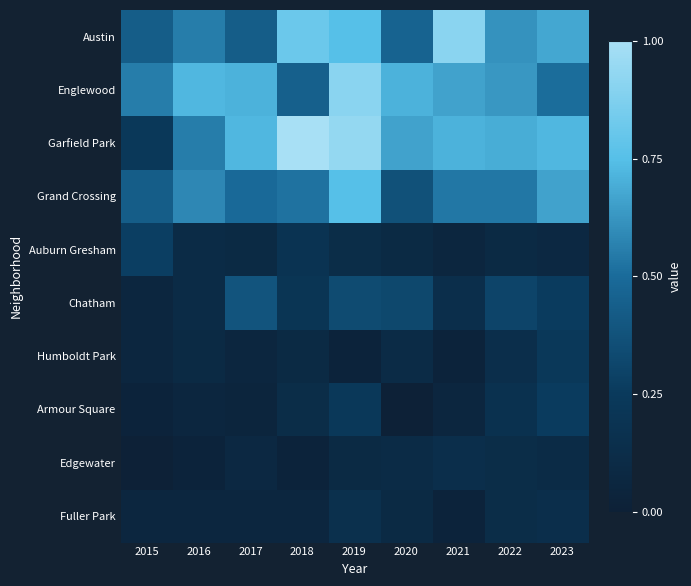

Reading left to right, list all the values displayed in this chart.

Austin: 2015=0.4	2016=0.6	2017=0.4	2018=0.8	2019=0.8	2020=0.5	2021=0.9	2022=0.6	2023=0.7
Englewood: 2015=0.6	2016=0.7	2017=0.7	2018=0.4	2019=0.9	2020=0.7	2021=0.7	2022=0.6	2023=0.5
Garfield Park: 2015=0.2	2016=0.6	2017=0.7	2018=1.0	2019=0.9	2020=0.7	2021=0.7	2022=0.7	2023=0.7
Grand Crossing: 2015=0.4	2016=0.6	2017=0.5	2018=0.5	2019=0.8	2020=0.4	2021=0.5	2022=0.5	2023=0.7
Auburn Gresham: 2015=0.3	2016=0.1	2017=0.1	2018=0.2	2019=0.1	2020=0.1	2021=0.1	2022=0.1	2023=0.1
Chatham: 2015=0.1	2016=0.1	2017=0.4	2018=0.2	2019=0.3	2020=0.3	2021=0.1	2022=0.3	2023=0.3
Humboldt Park: 2015=0.1	2016=0.1	2017=0.1	2018=0.1	2019=0.0	2020=0.1	2021=0.0	2022=0.1	2023=0.2
Armour Square: 2015=0.0	2016=0.1	2017=0.0	2018=0.1	2019=0.2	2020=0.0	2021=0.1	2022=0.2	2023=0.3
Edgewater: 2015=0.0	2016=0.0	2017=0.1	2018=0.0	2019=0.1	2020=0.1	2021=0.1	2022=0.1	2023=0.1
Fuller Park: 2015=0.1	2016=0.1	2017=0.1	2018=0.1	2019=0.2	2020=0.1	2021=0.0	2022=0.1	2023=0.1